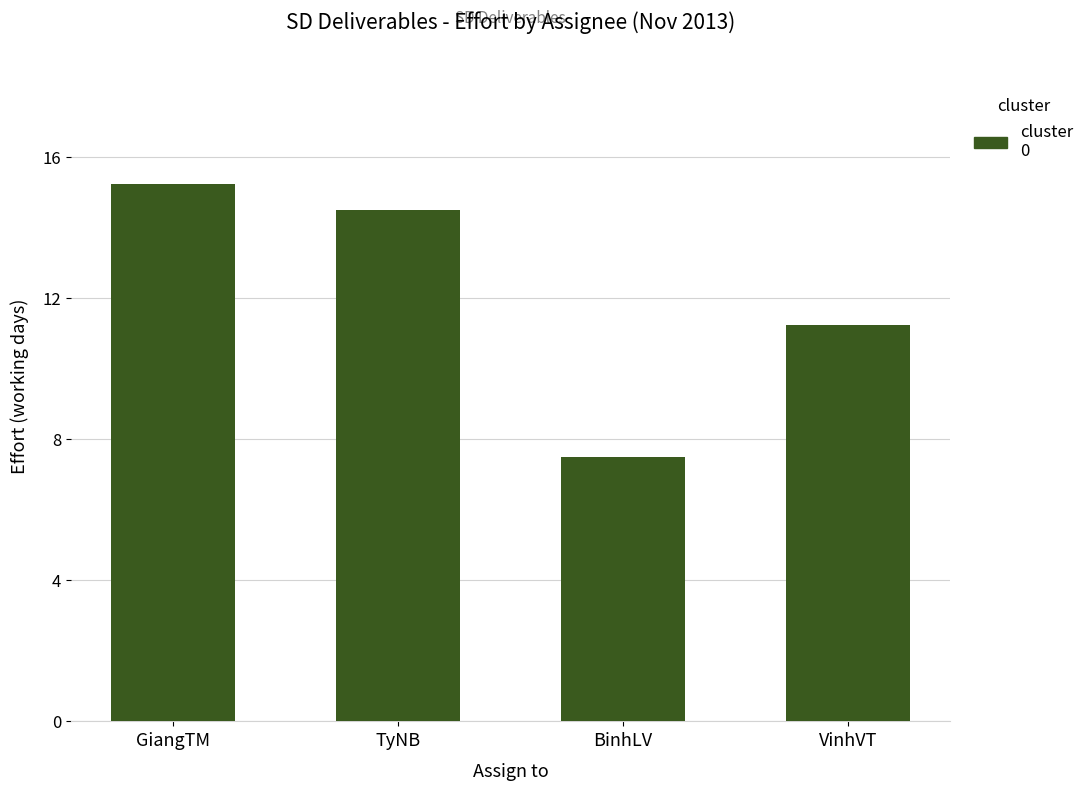

What is the label of the 1st bar from the left?

GiangTM